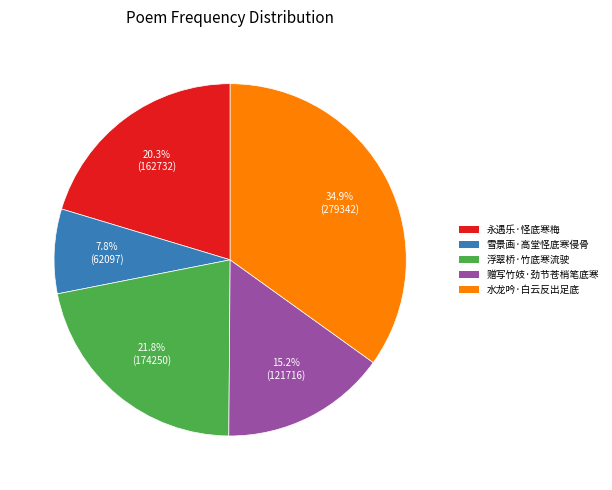

Does 雪景画·高堂怪底寒侵骨 represent more than half of the total?

No